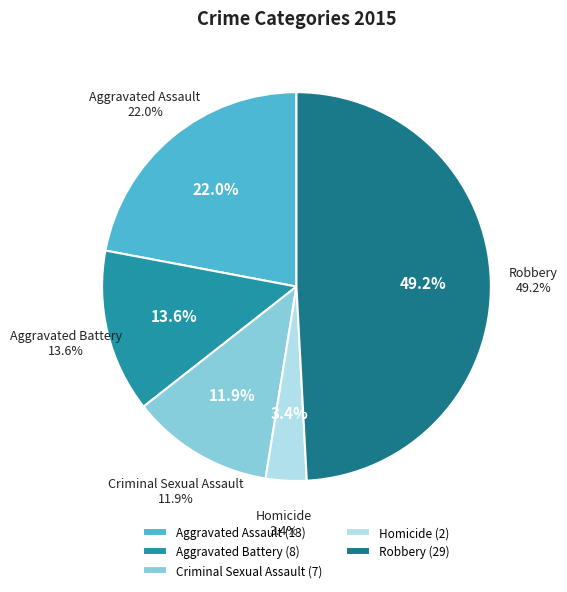

How many segments does this pie chart have?

5